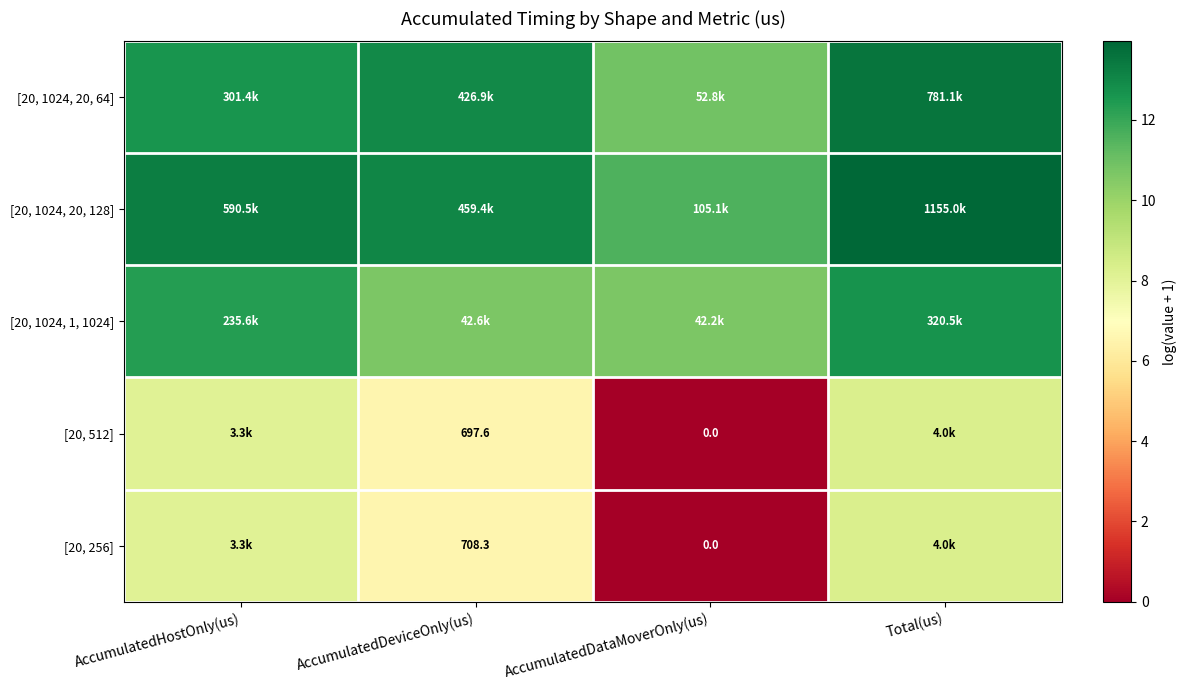

Between AccumulatedDeviceOnly(us) and Total(us), which is larger?

Total(us)